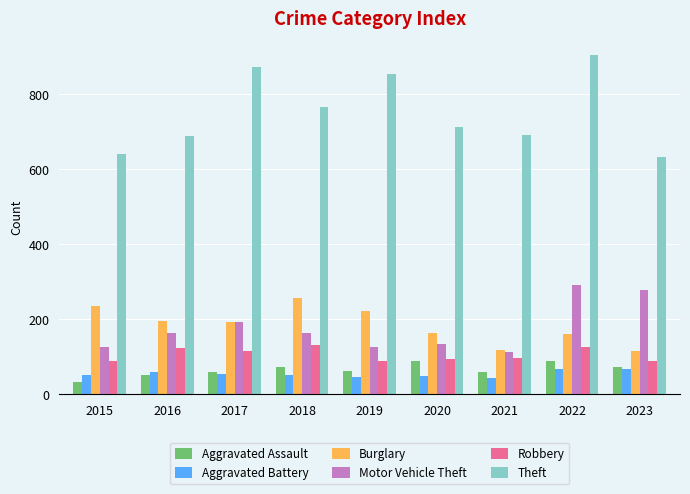

What is the value of the Burglary bar at the 6th from the left?

163